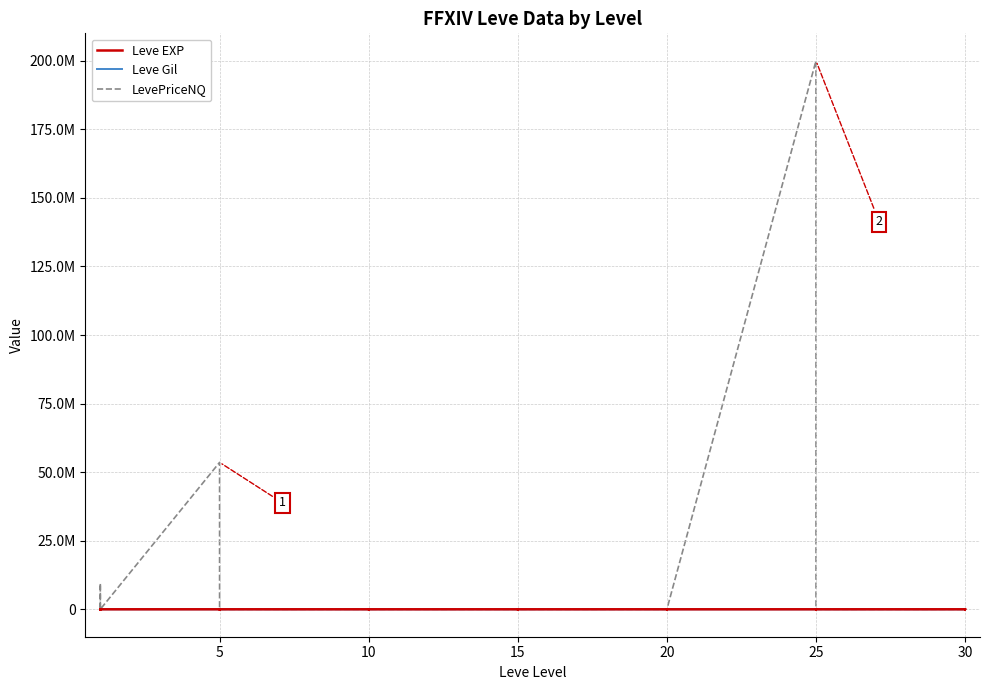

Does the chart display data point markers on the line(s)?

No